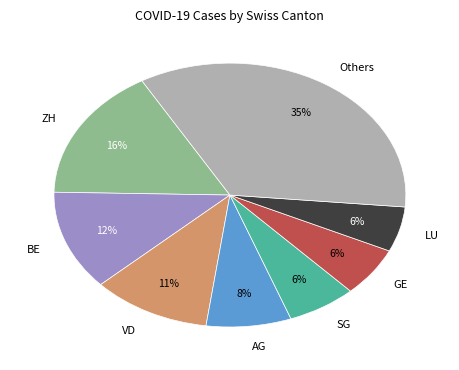

Is there any slice that represents more than half of the pie?

No